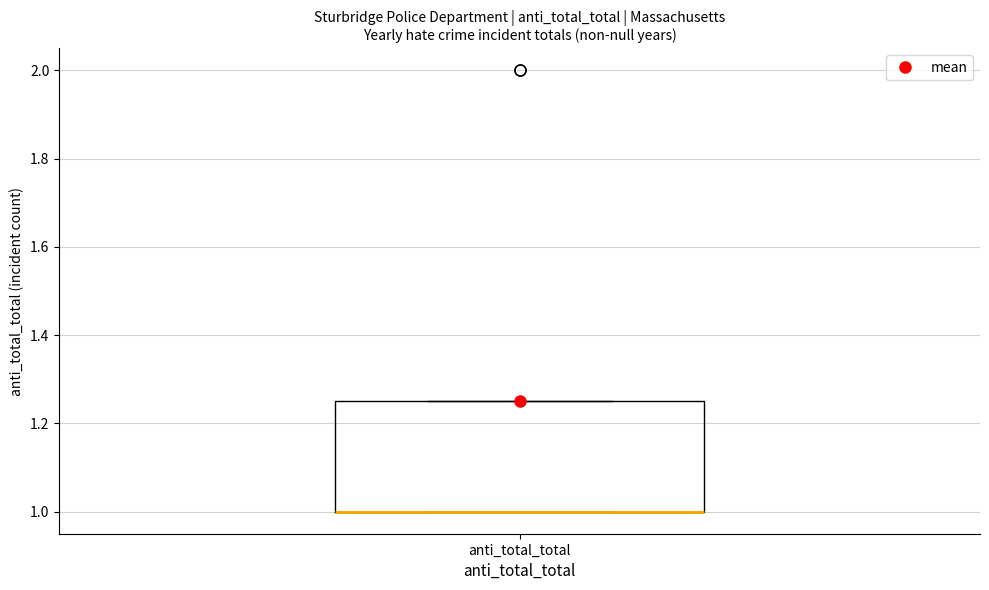

Transcribe this box plot: give where the median line is, the range the box spans, and where the two whiskers end, as read against the y-axis. The values are not printed on the chart, so give them approximately, as read against the axis.

median 1.00 (drawn on the box's lower edge), box 1.00 to 1.26, whiskers 1.00 to 1.26